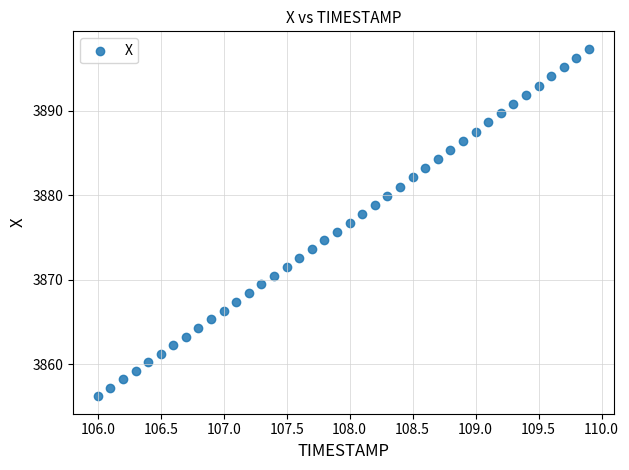

What is the range of X values (max minus min)?

3.9